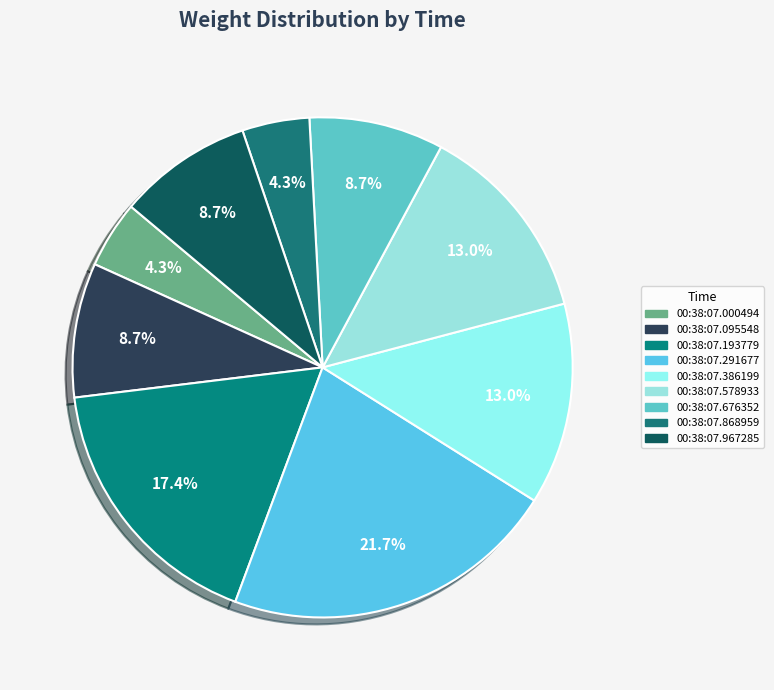

How many segments does this pie chart have?

9